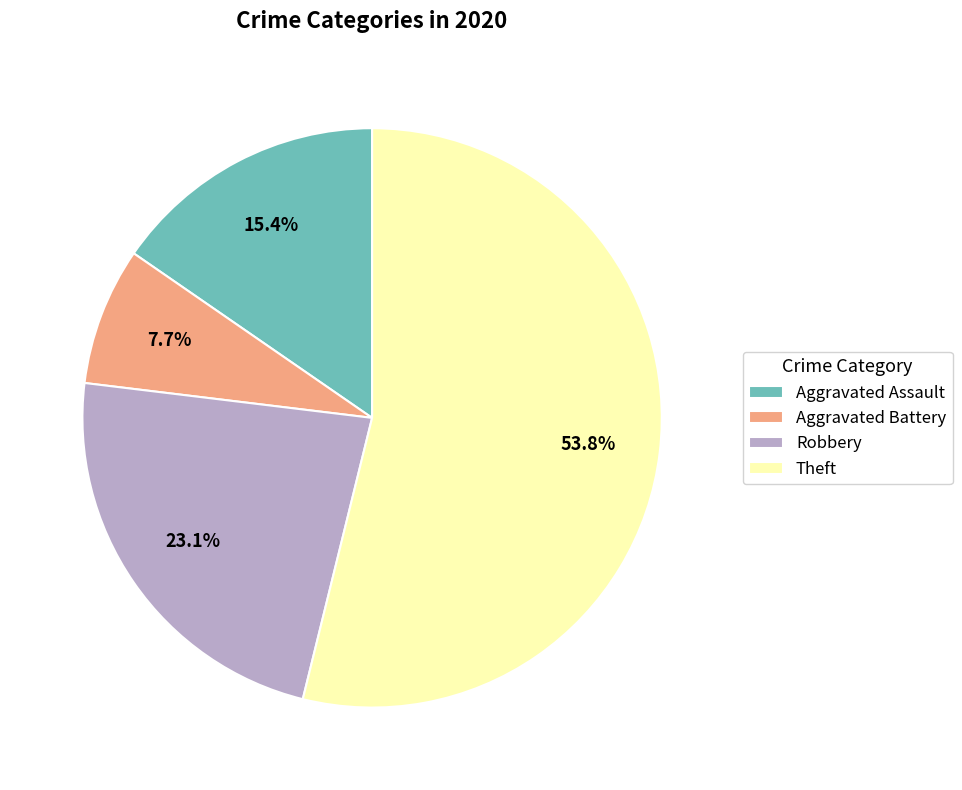

Between Robbery and Aggravated Assault, which is larger?

Robbery